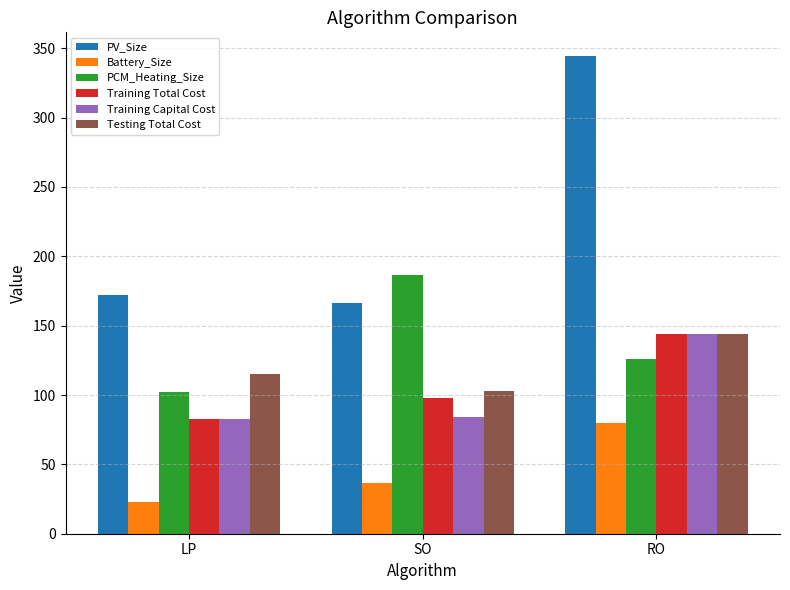

How many distinct data groups are displayed?

6